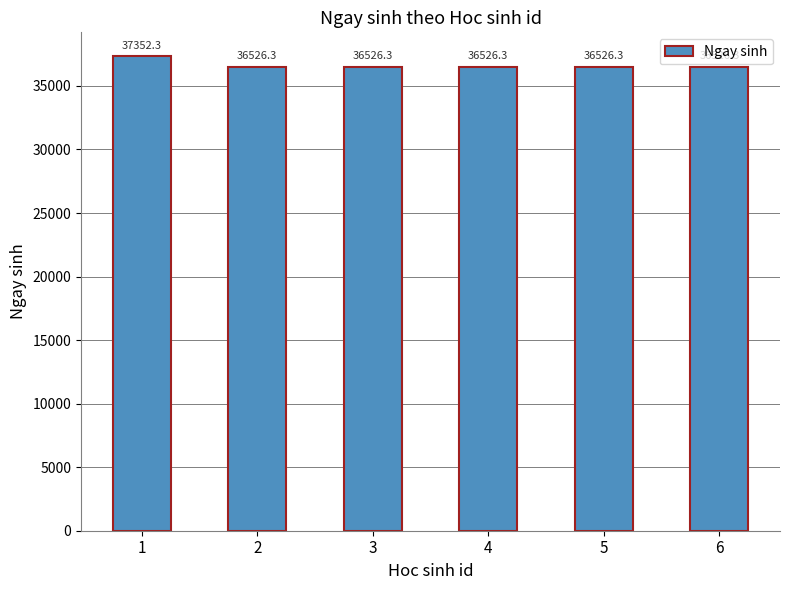

Is it true that the value at 6 is 36526.3?

True